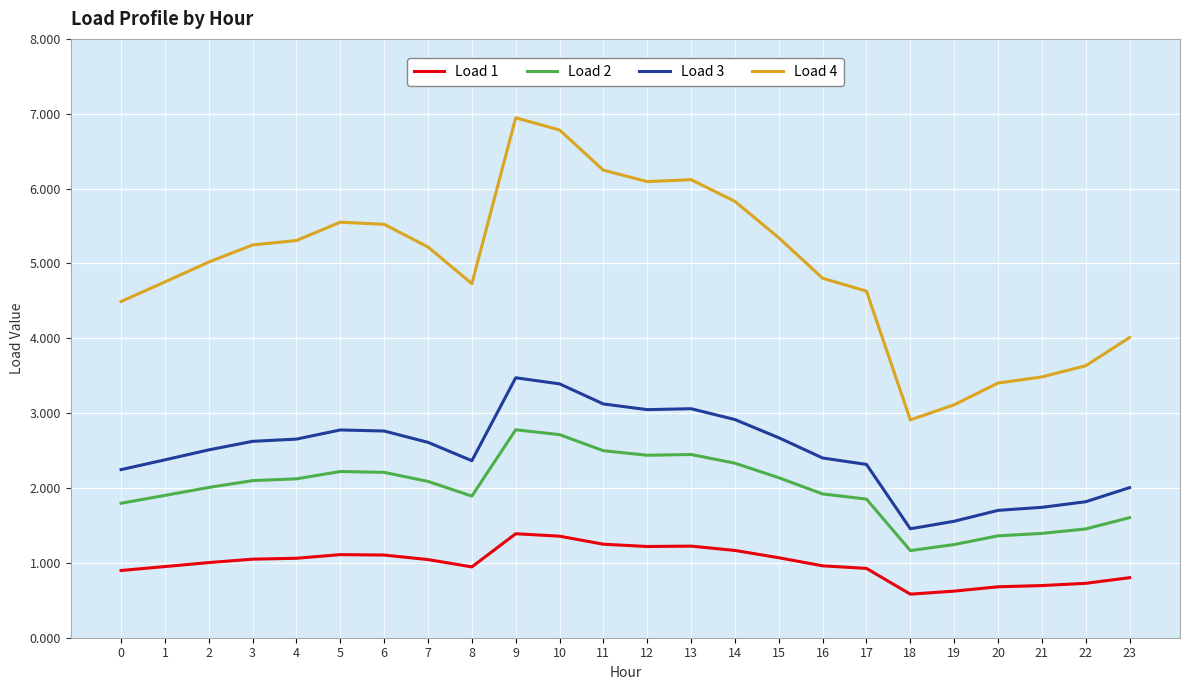

At how many categories does at least one series exceed 1?

24